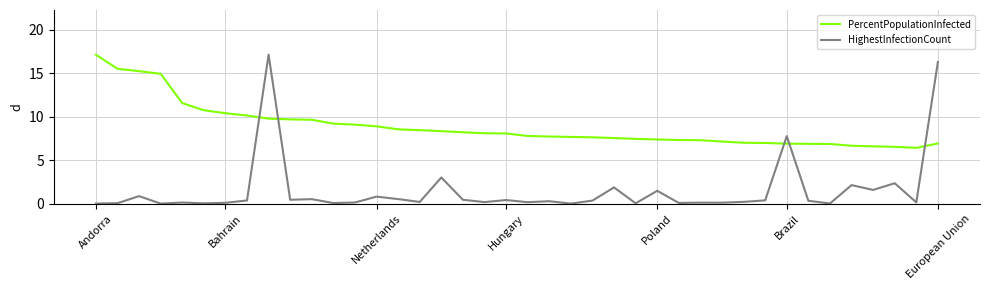

What is the difference between the maximum and minimum values in the PercentPopulationInfected series?

10.7